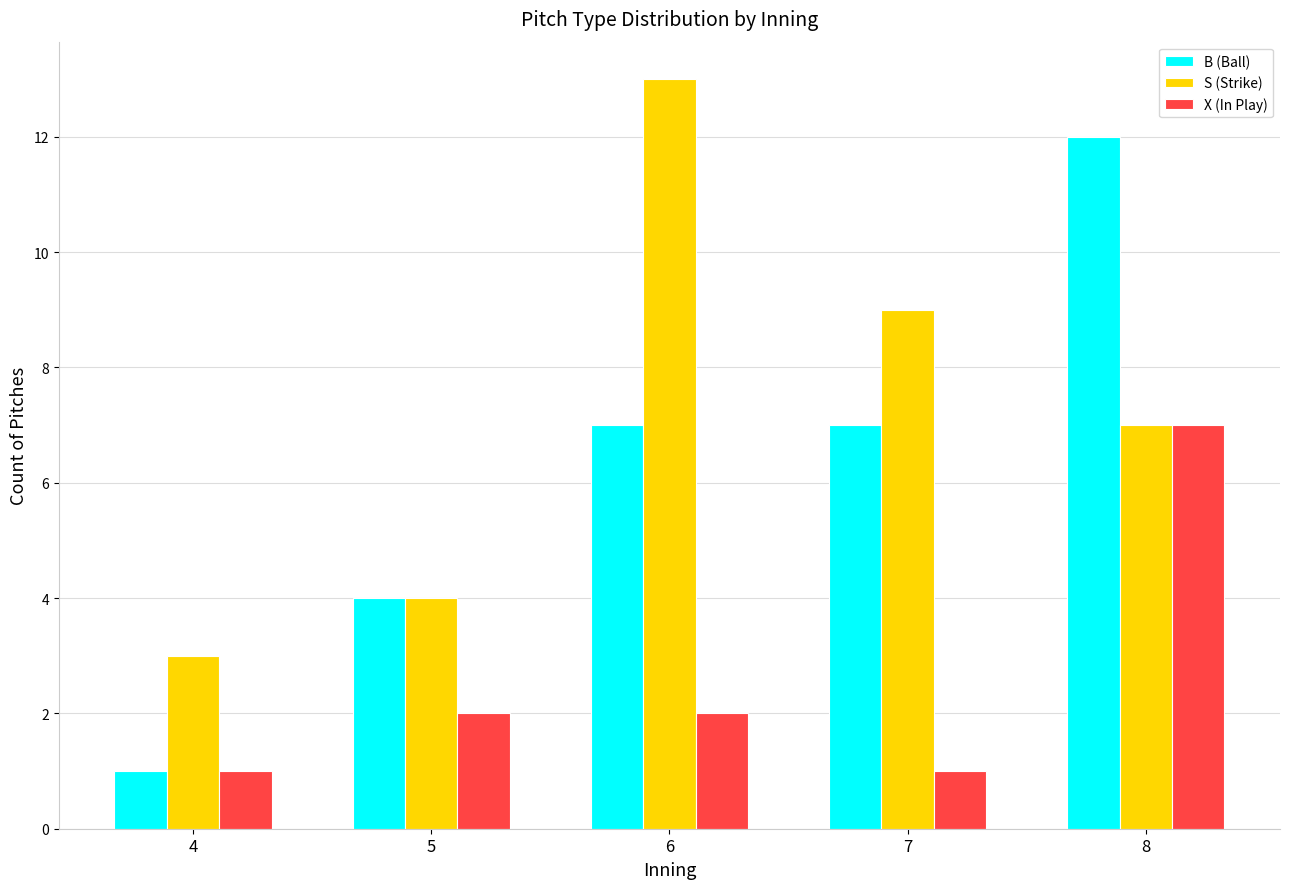

What is the sum of all B (Ball) values?

31